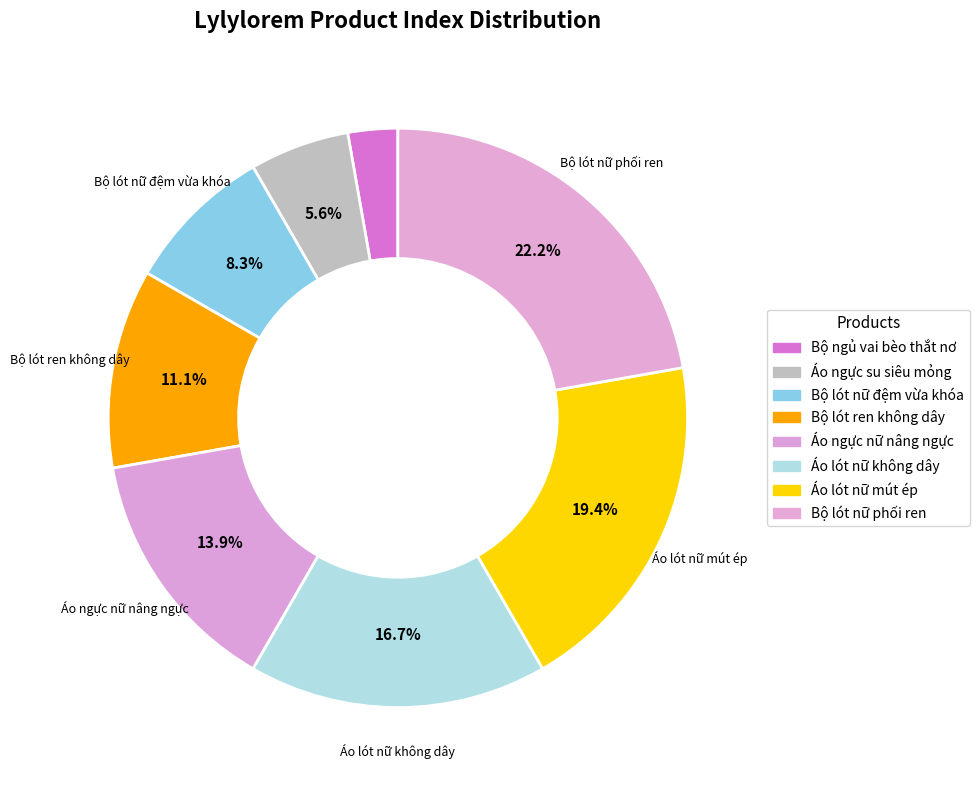

How many slices are in this pie chart?

8